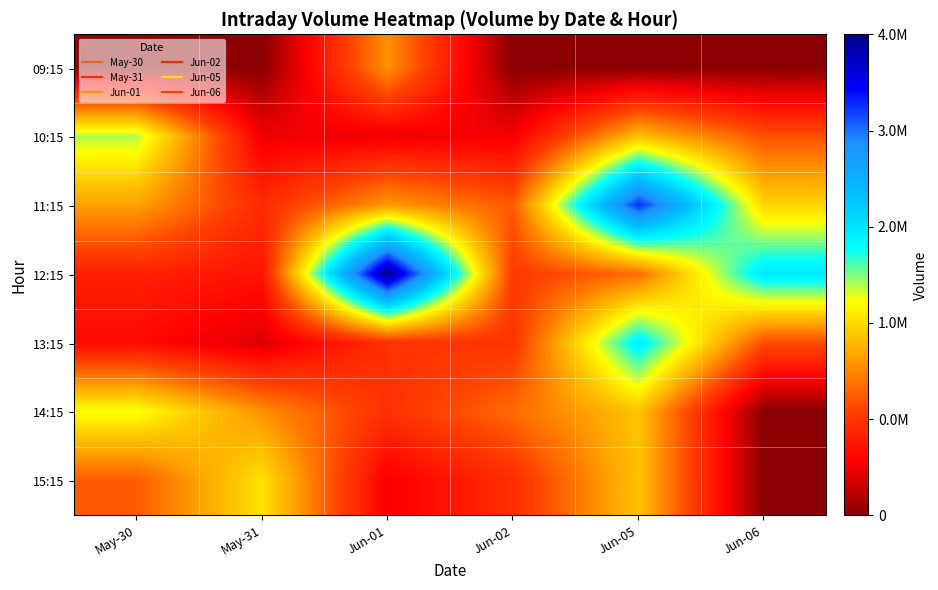

Rank the series at Jun-02 from lowest to highest value.

09:15, 10:15, 15:15, 13:15, 12:15, 11:15, 14:15